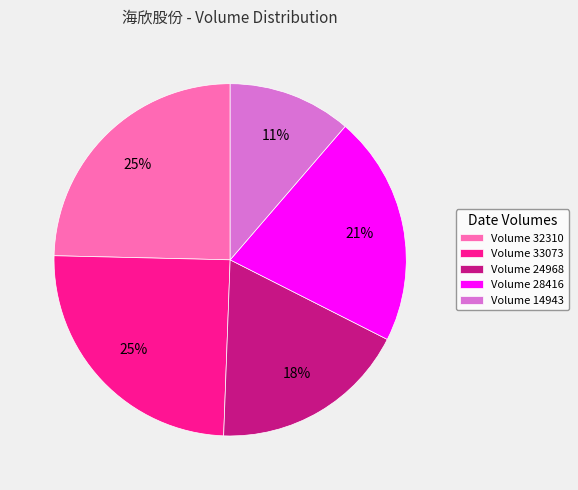

True or false: Volume 14943 accounts for 11% of the total.

True